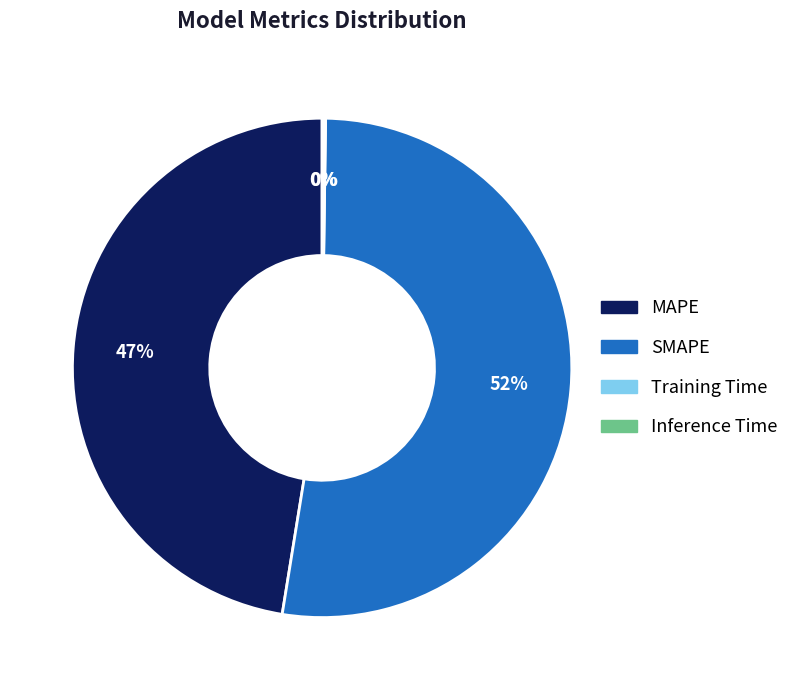

Is MAPE the majority of the pie?

No